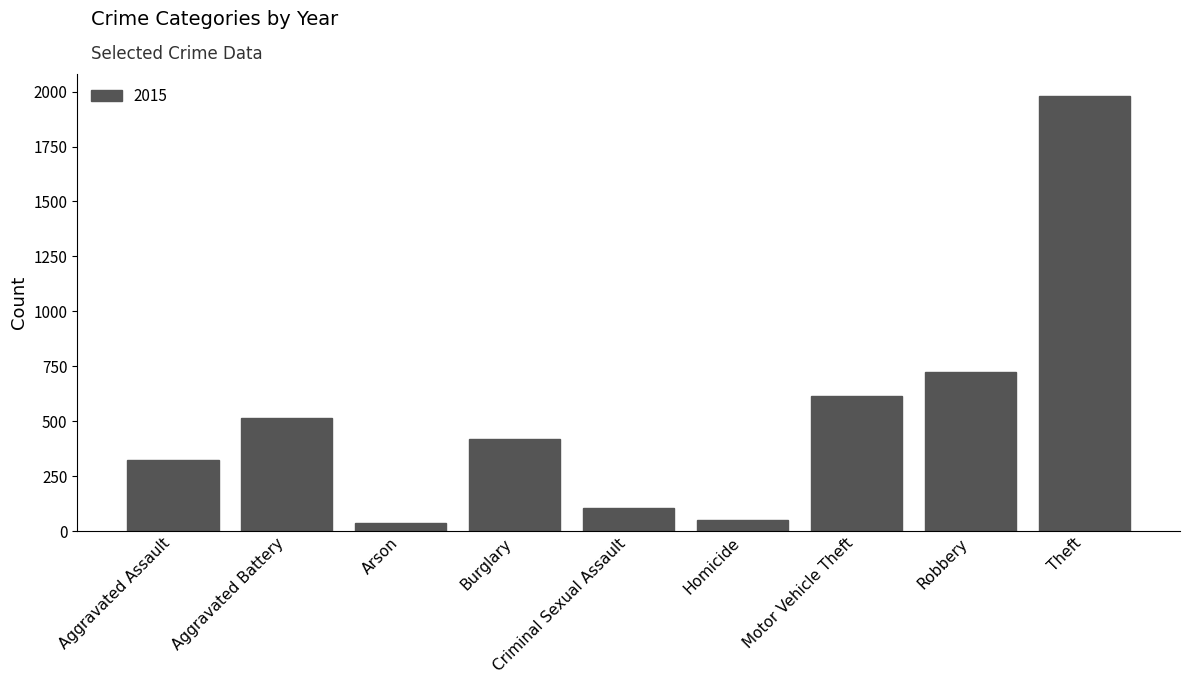

What is the label of the 1st bar from the right?

Theft